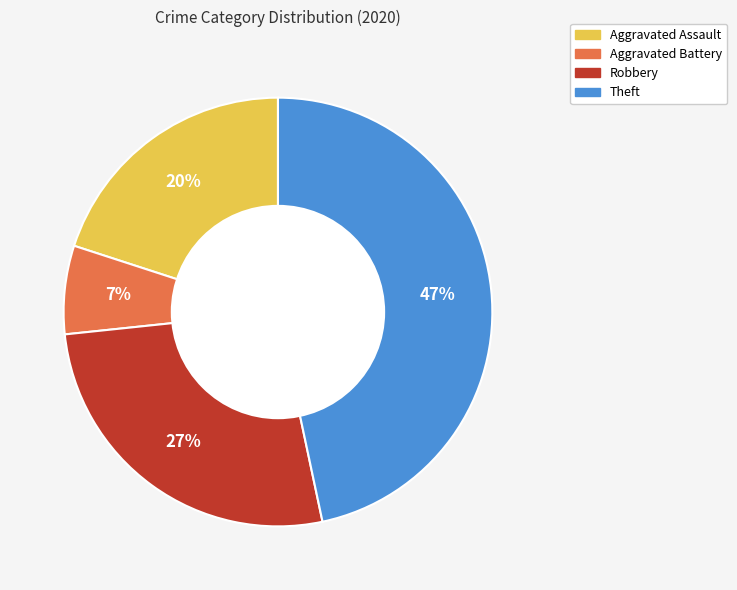

Does any single category account for the majority?

No